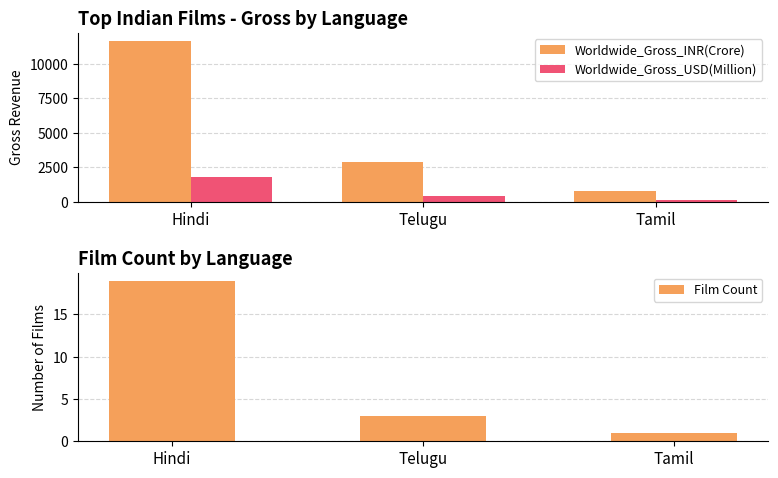

How many series are shown in this chart?

3